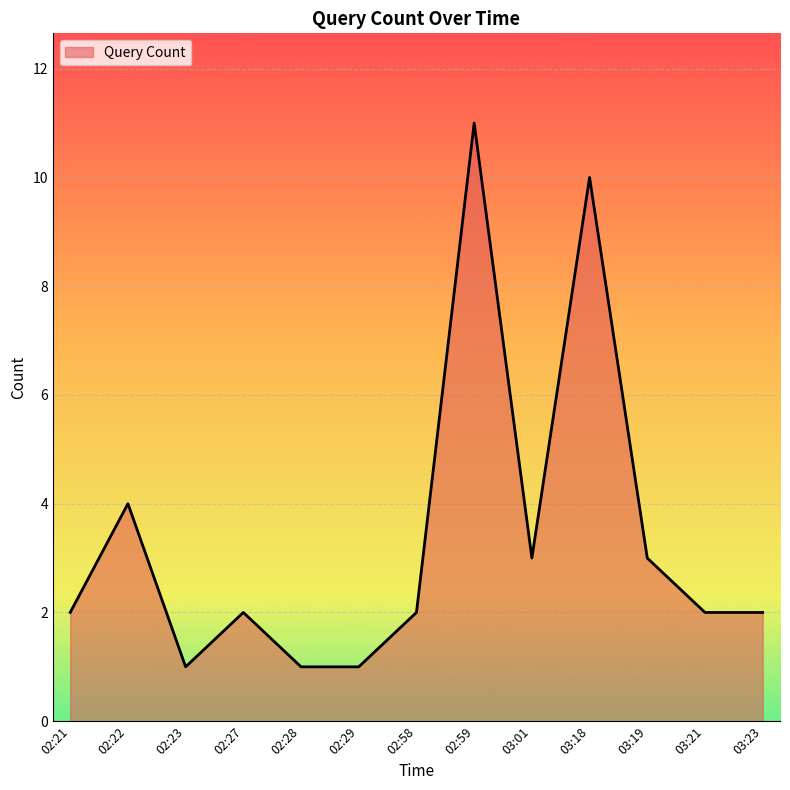

Reading right to left, list all the values displayed in this chart.

03:23=2	03:21=2	03:19=3	03:18=10	03:01=3	02:59=11	02:58=2	02:29=1	02:28=1	02:27=2	02:23=1	02:22=4	02:21=2